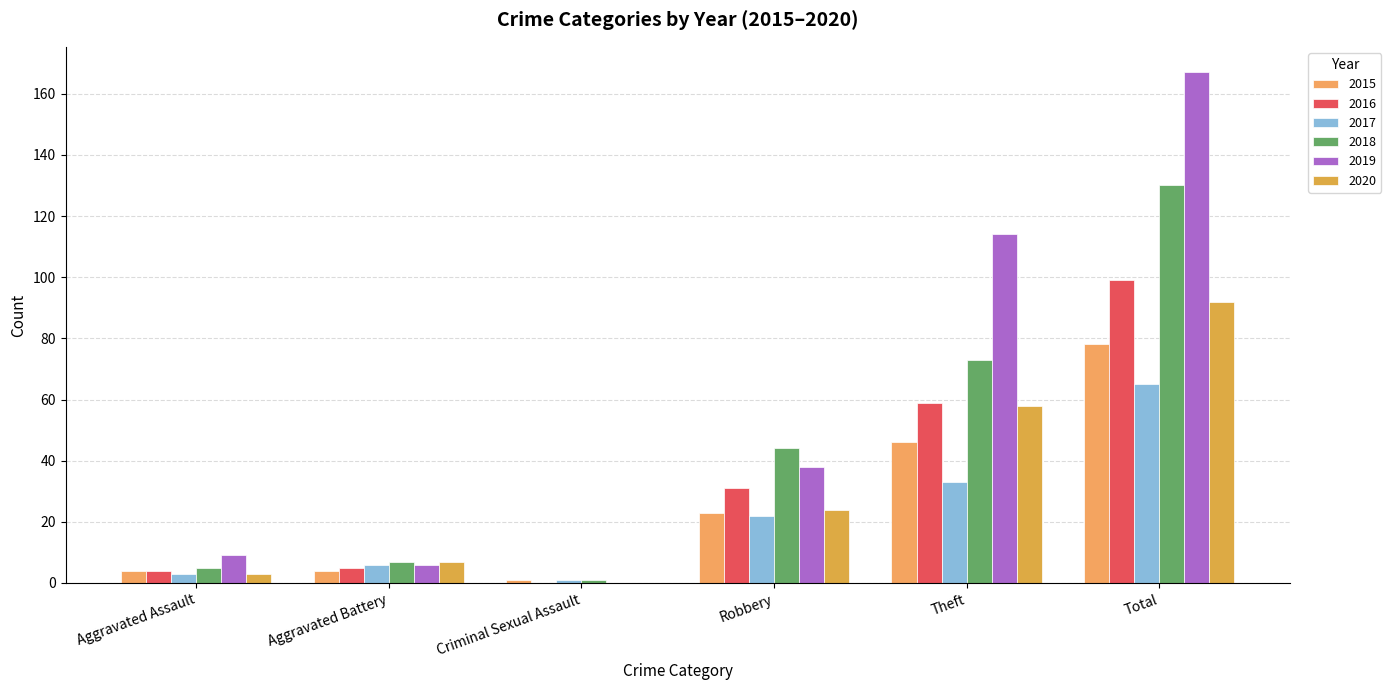

Which series has the largest total across all categories?

2019